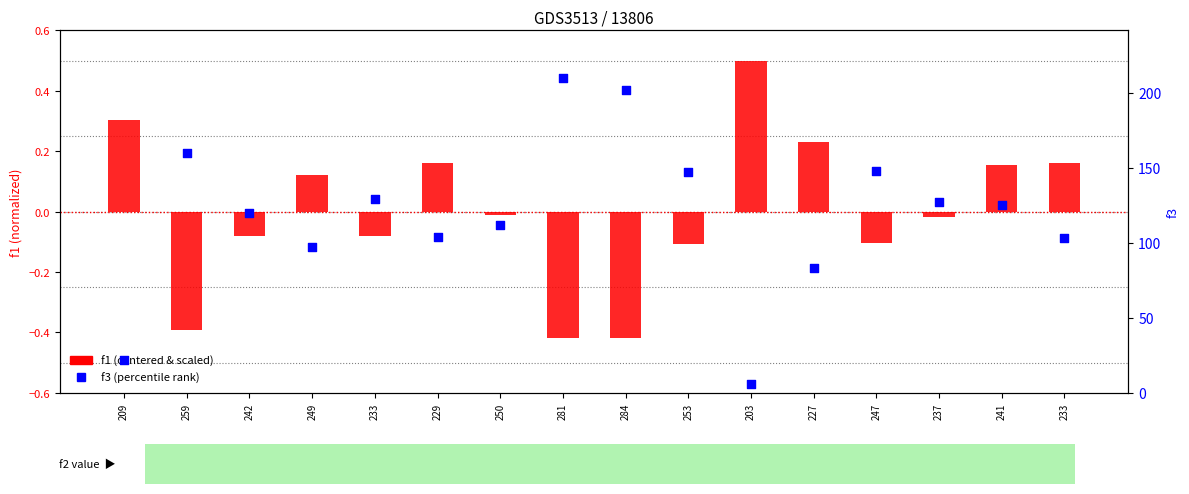

At how many categories does at least one series exceed 60?

14